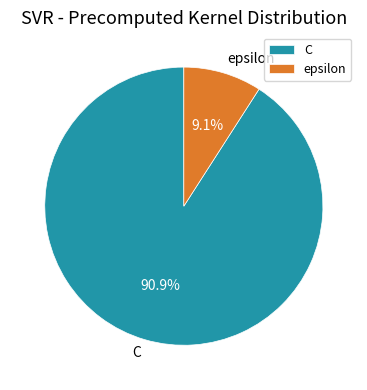

Which slice is the largest?

C